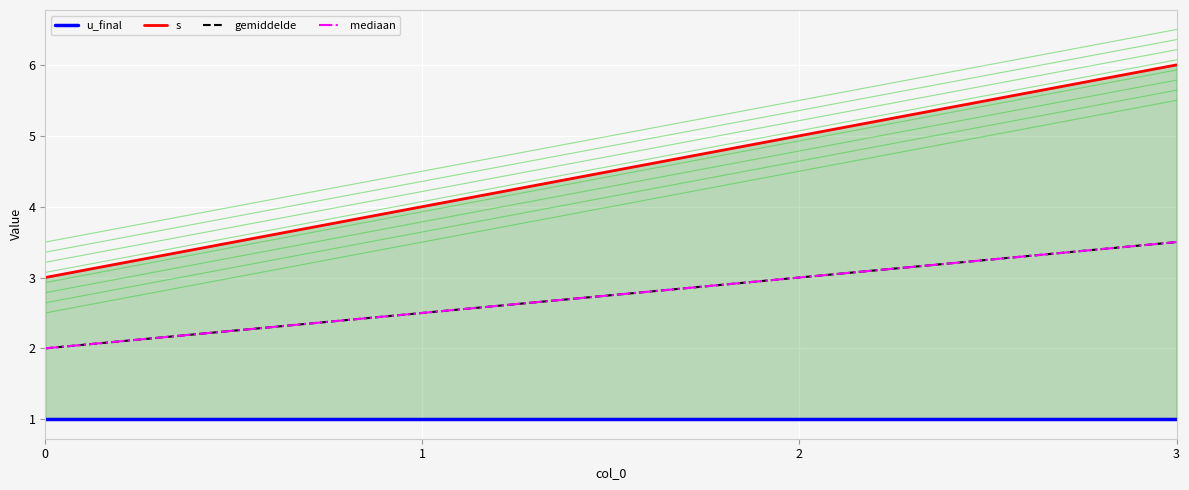

What value does the mediaan series have at 2?

3.0